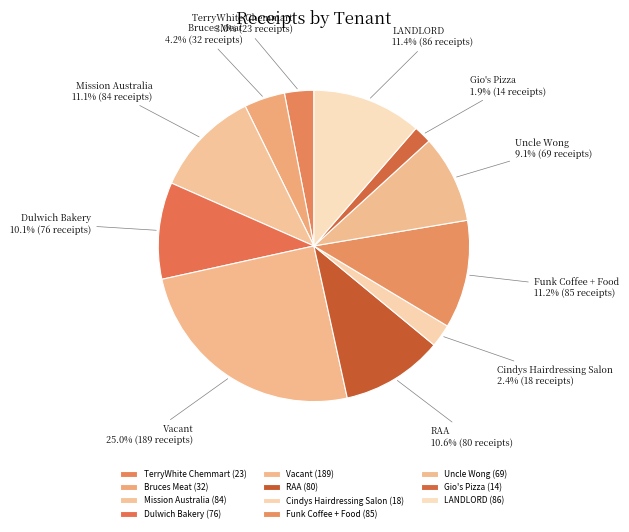

To the nearest percent, what portion does TerryWhite Chemmart represent?

3%